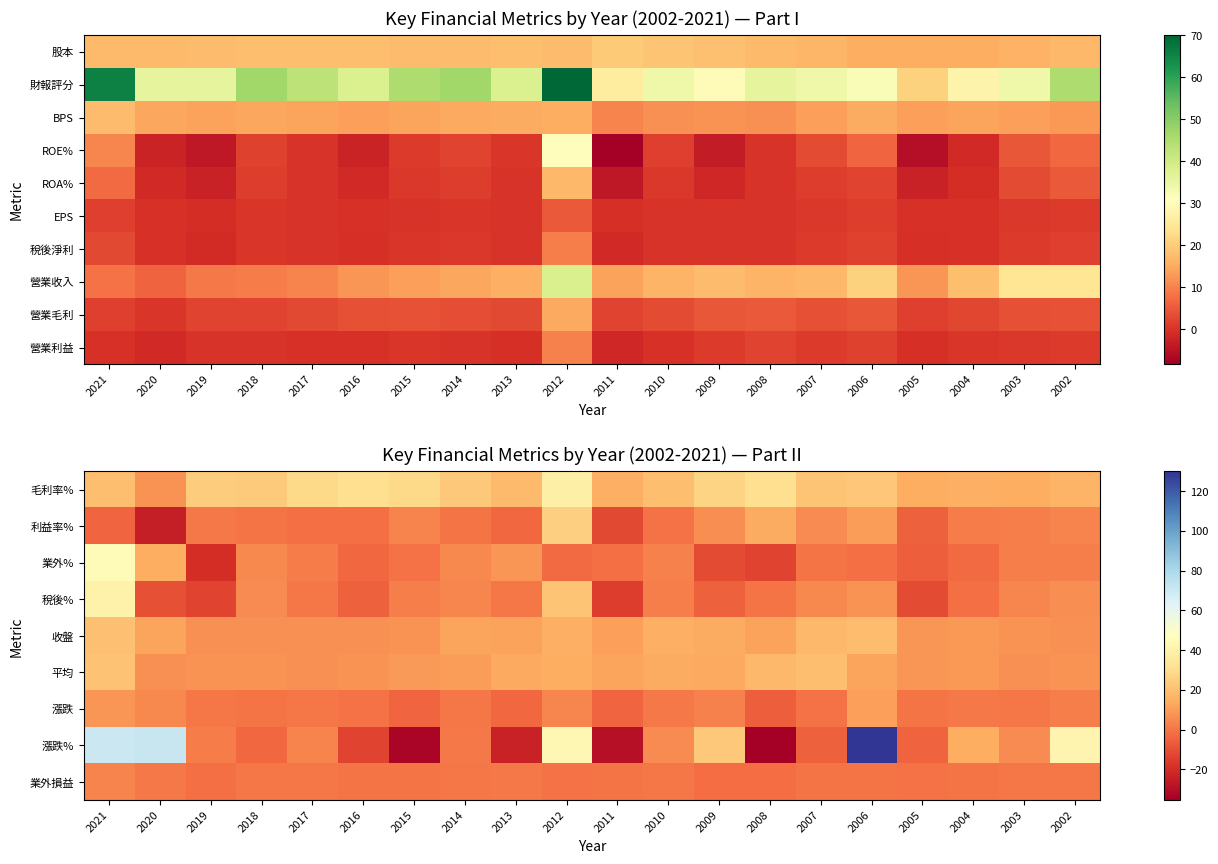

How many data points in 毛利率% are above 22?

10